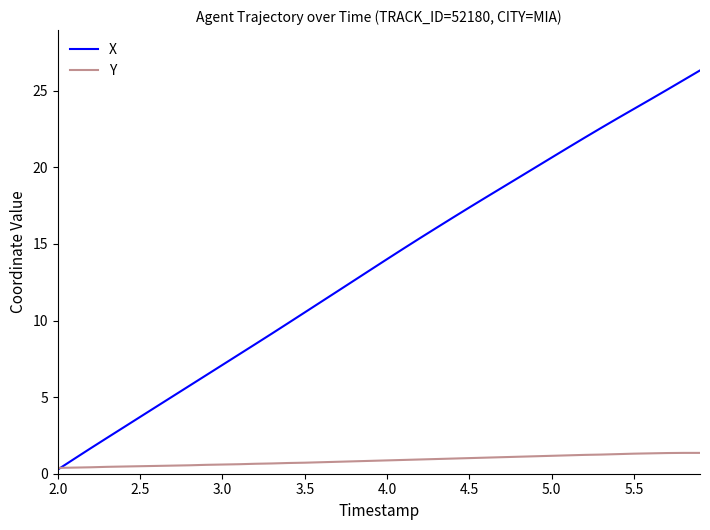

What is the maximum value shown in the chart?

26.3